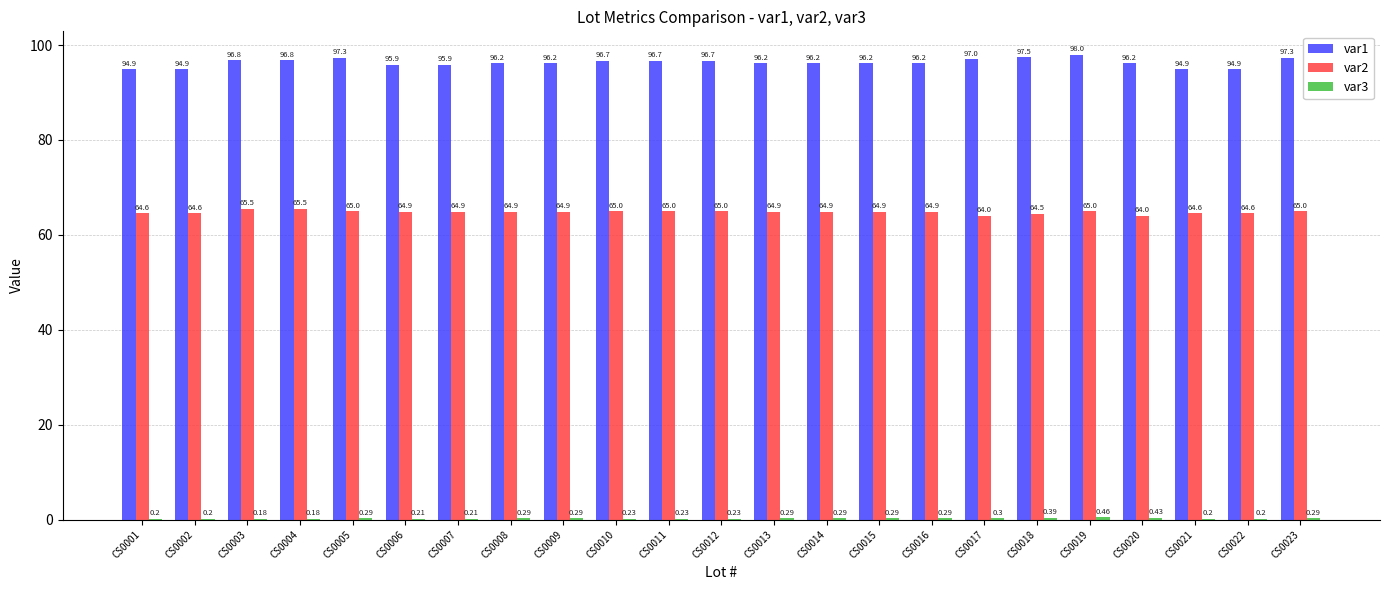

Is the value of var1 at CS0016 greater than the value of var2 at CS0013?

Yes